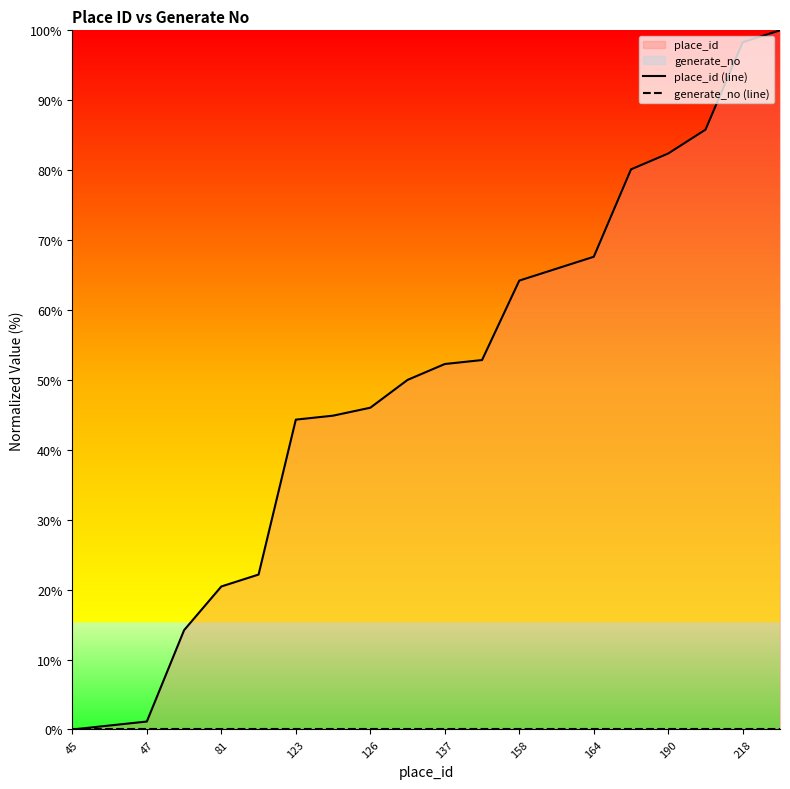

What is the value of the place_id (line) point at the 14th from the left?

65.9